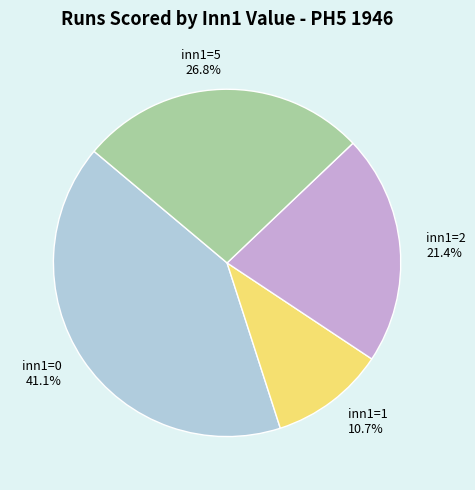

Count the number of slices in the pie.

4